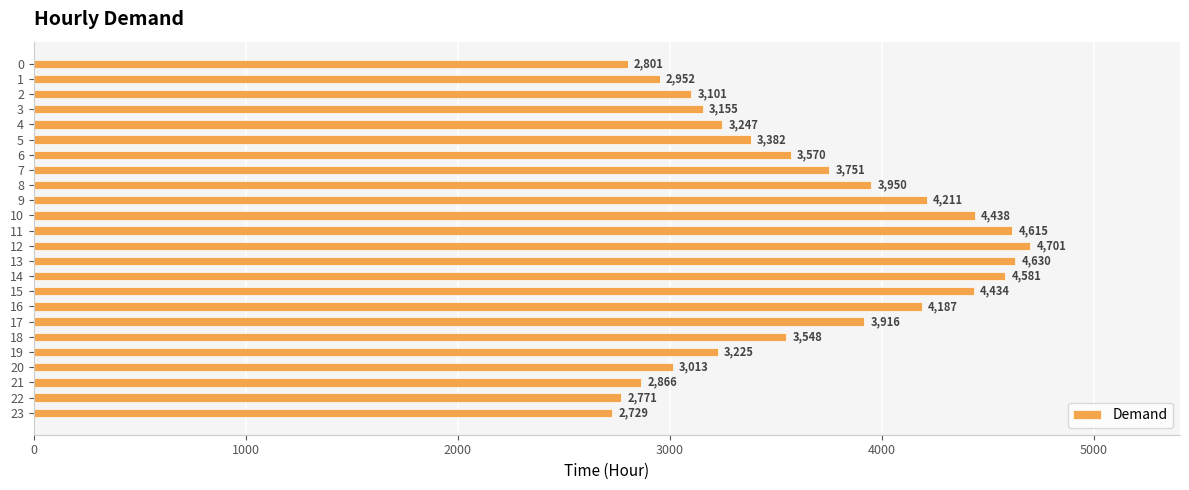

What is the greatest value displayed?

4701